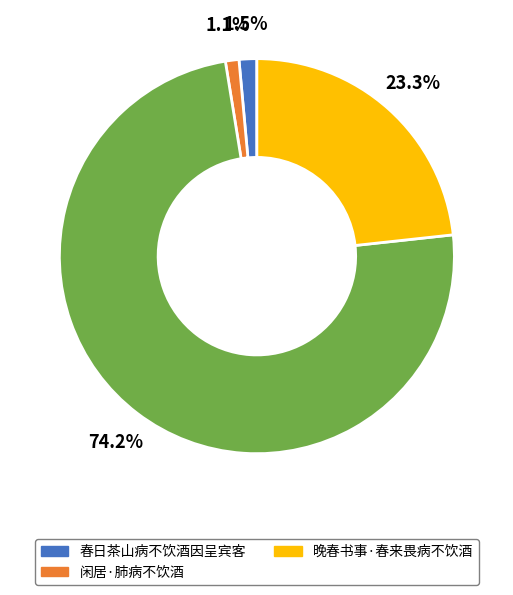

Is there any slice that represents more than half of the pie?

Yes